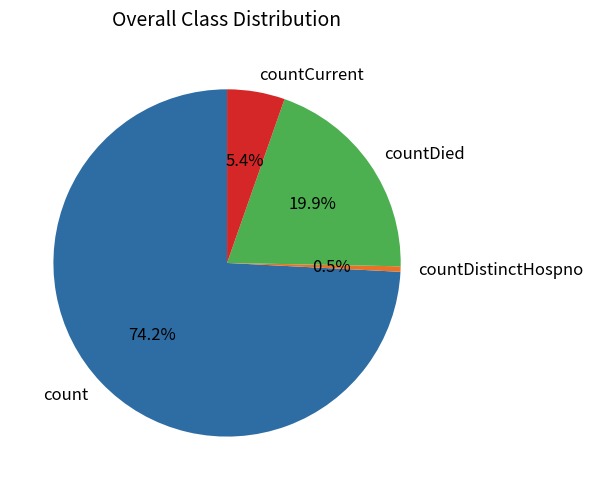

Does count account for over 50% of the chart?

Yes